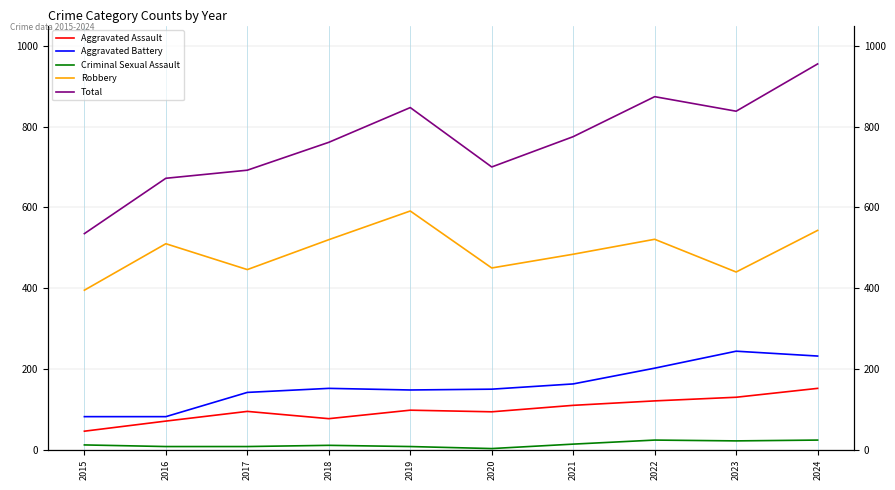

Rank the series by their maximum value, from highest to lowest.

Total, Robbery, Aggravated Battery, Aggravated Assault, Criminal Sexual Assault